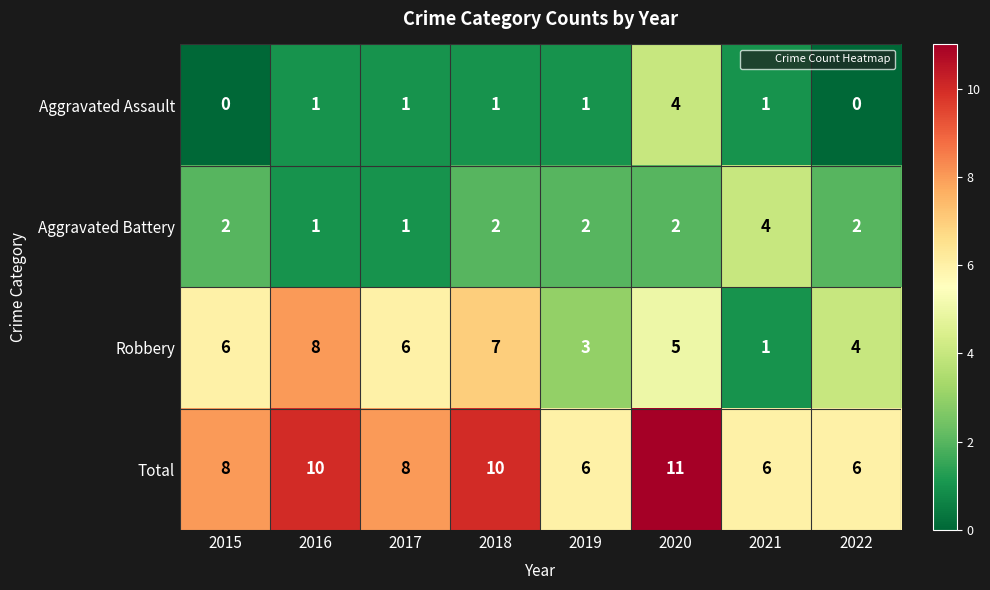

How many Total values are between 6 and 10?

7